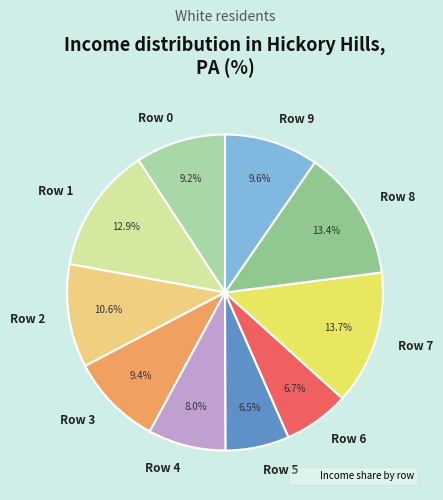

What percentage do Row 8 and Row 6 together represent?

20.1%